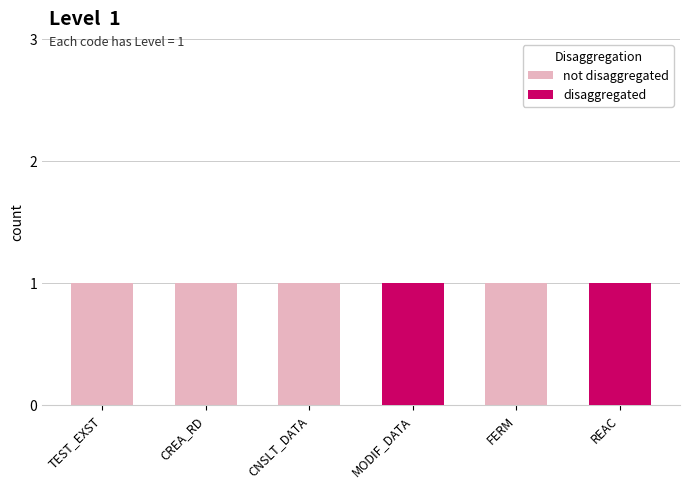

What is the label of the 4th bar from the left?

MODIF_DATA